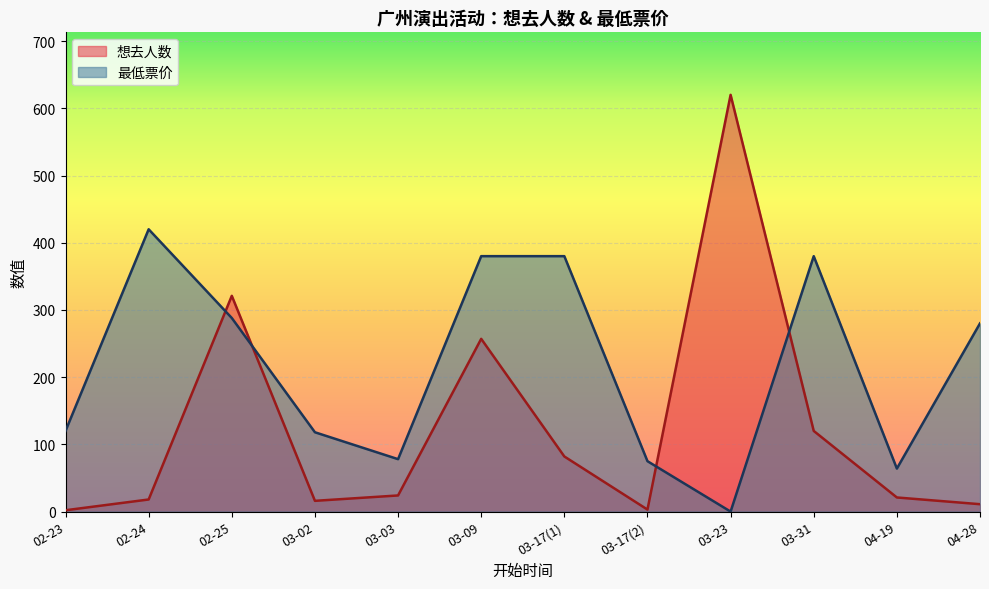

What is the total value across all series at 02-25?

609